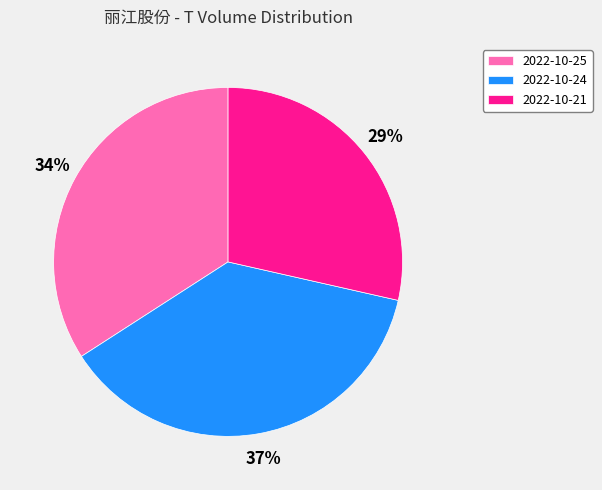

How many slices are in this pie chart?

3